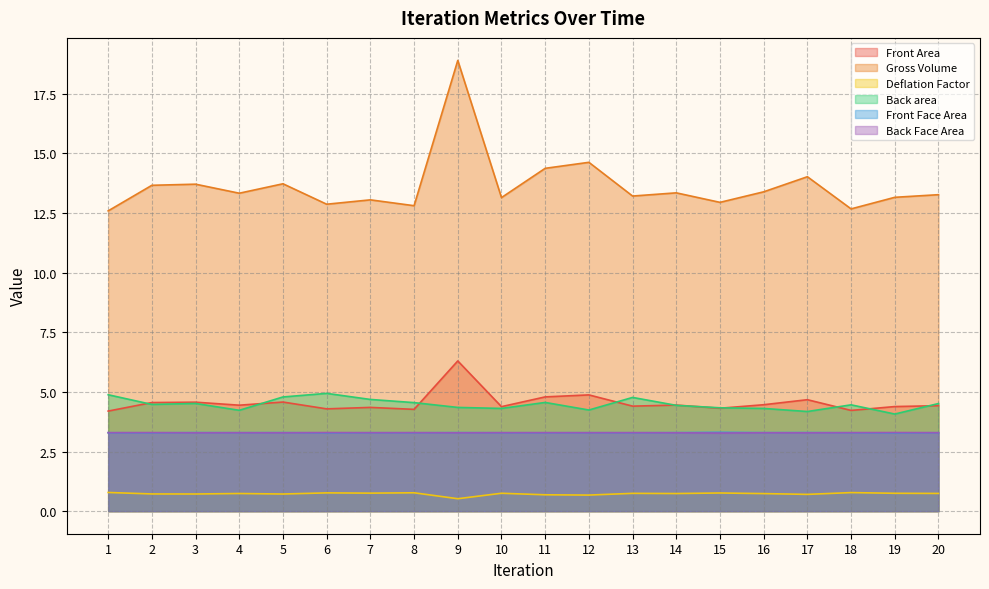

Which series has the largest total across all categories?

Gross Volume